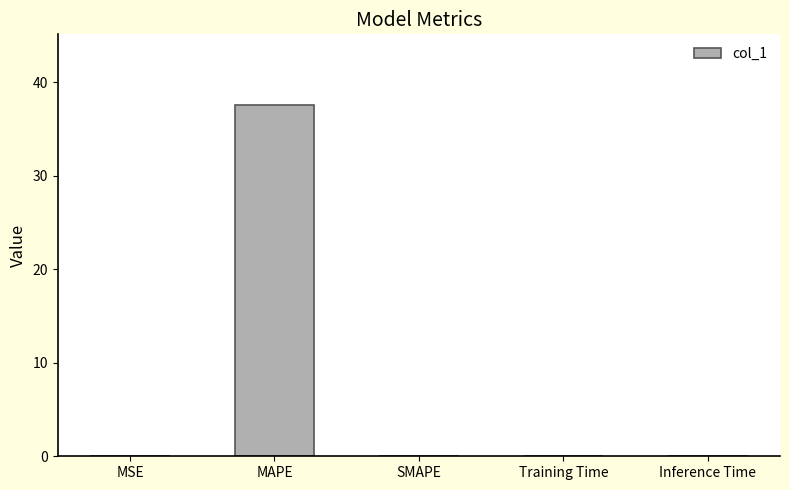

What is the sum of all values?

37.6